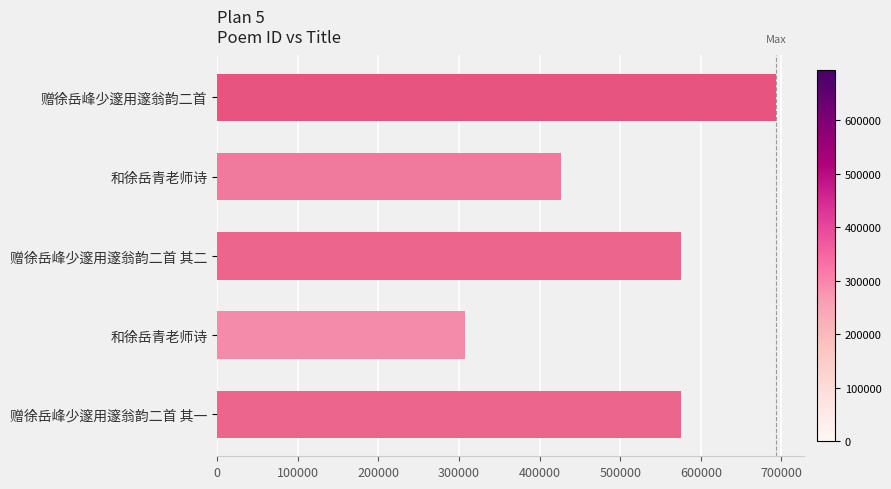

Does the chart contain stacked bars?

No